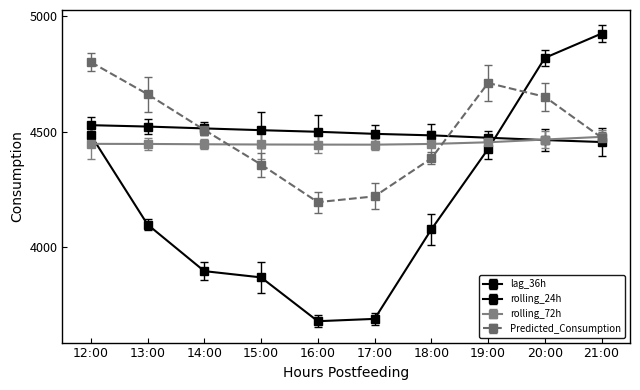

What position from the left is 17:00?

6